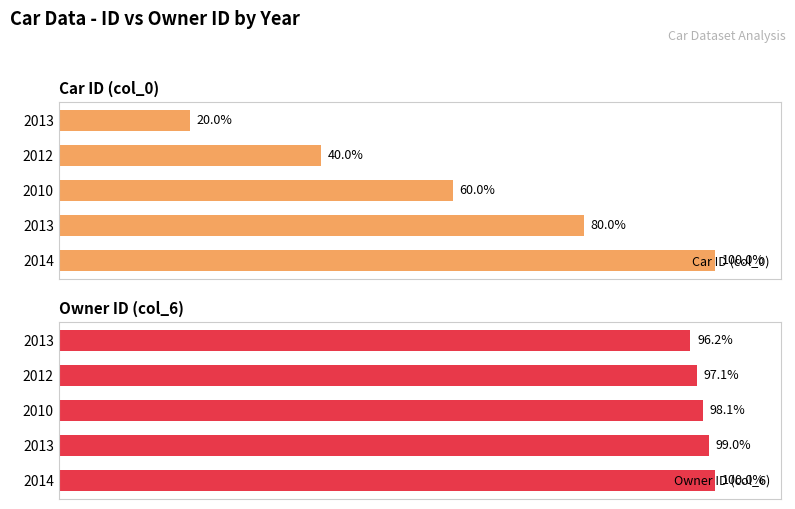

What is the value of the Owner ID (col_6) bar at the 5th from the left?

100.0